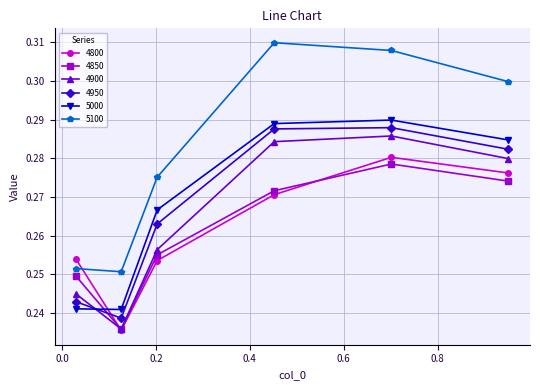

At how many categories does at least one series exceed 0?

6